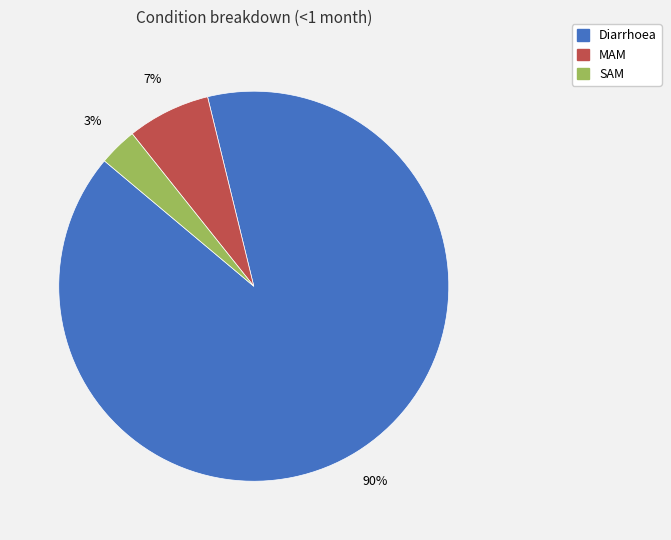

To the nearest percent, what percentage of the pie is Diarrhoea?

90%